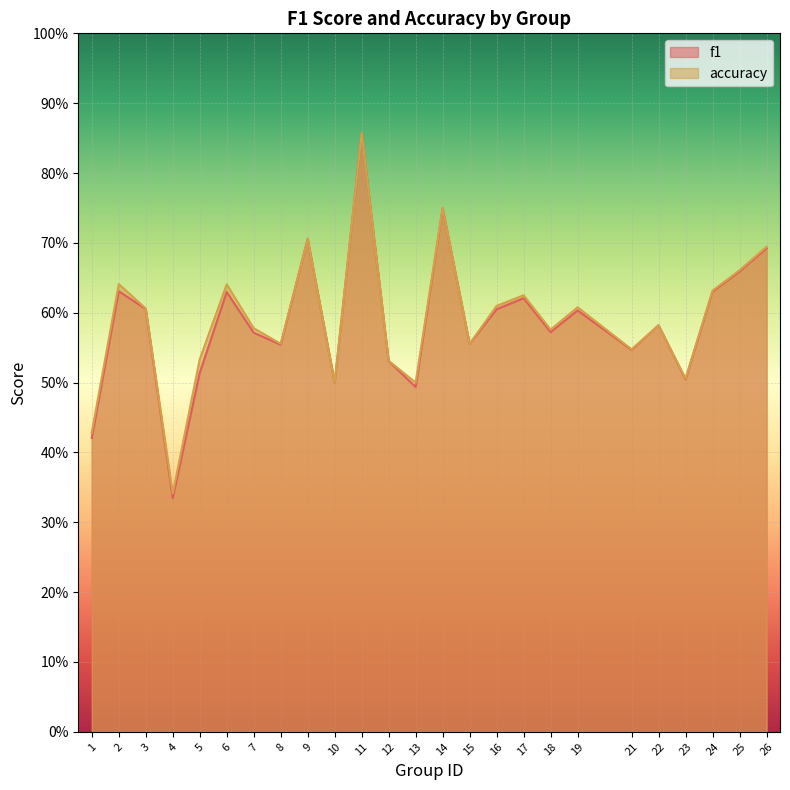

Which series changed the most between 2 and 11?

f1